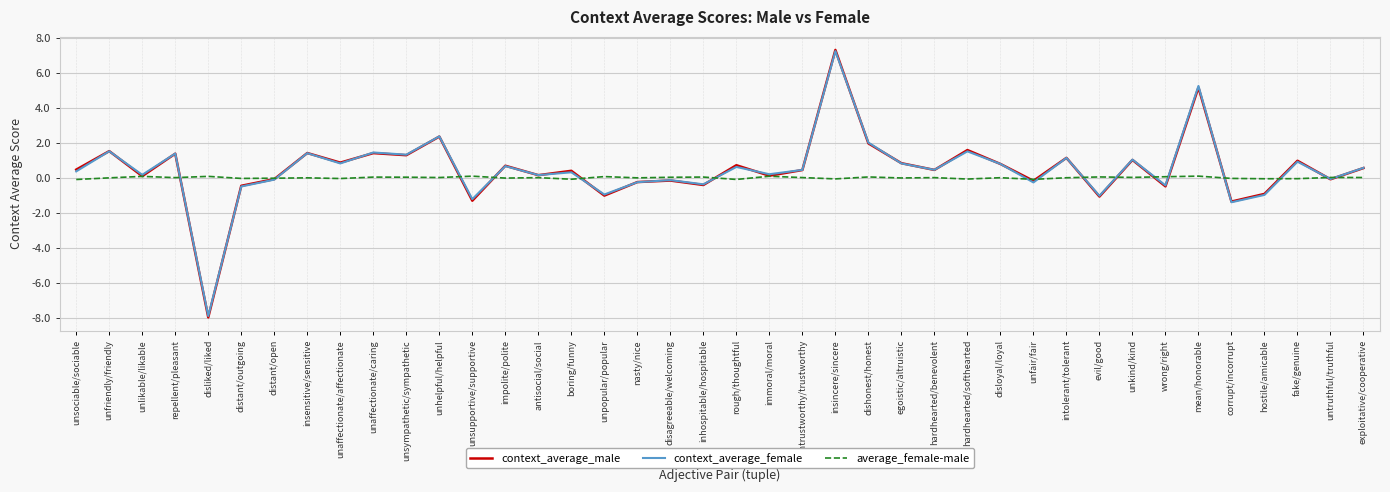

Which series changed the most between distant/outgoing and fake/genuine?

context_average_male